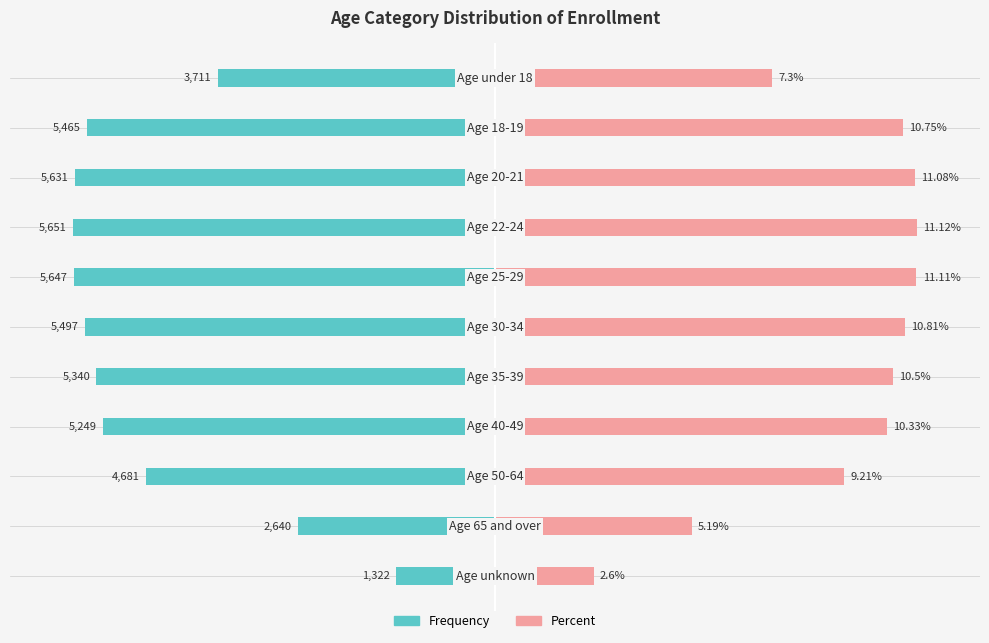

How many bars are there in total?

22